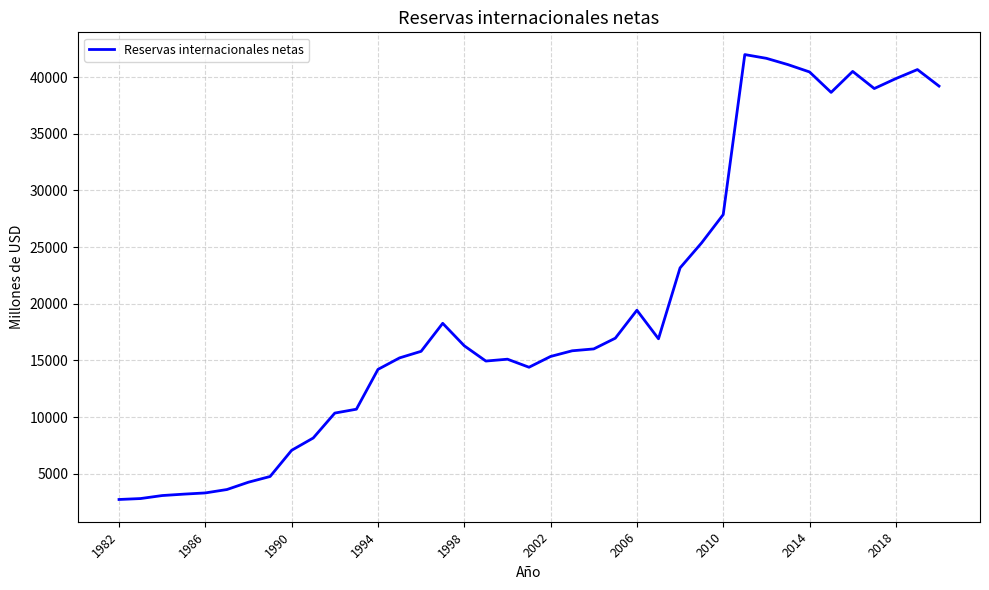

What is the smallest value displayed?

2735